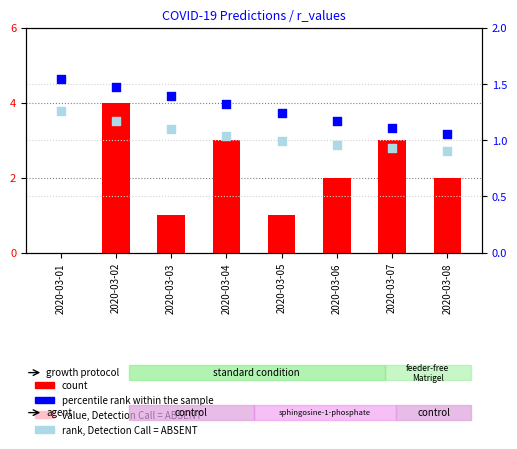

Which series has the largest Y range (max minus min)?

count